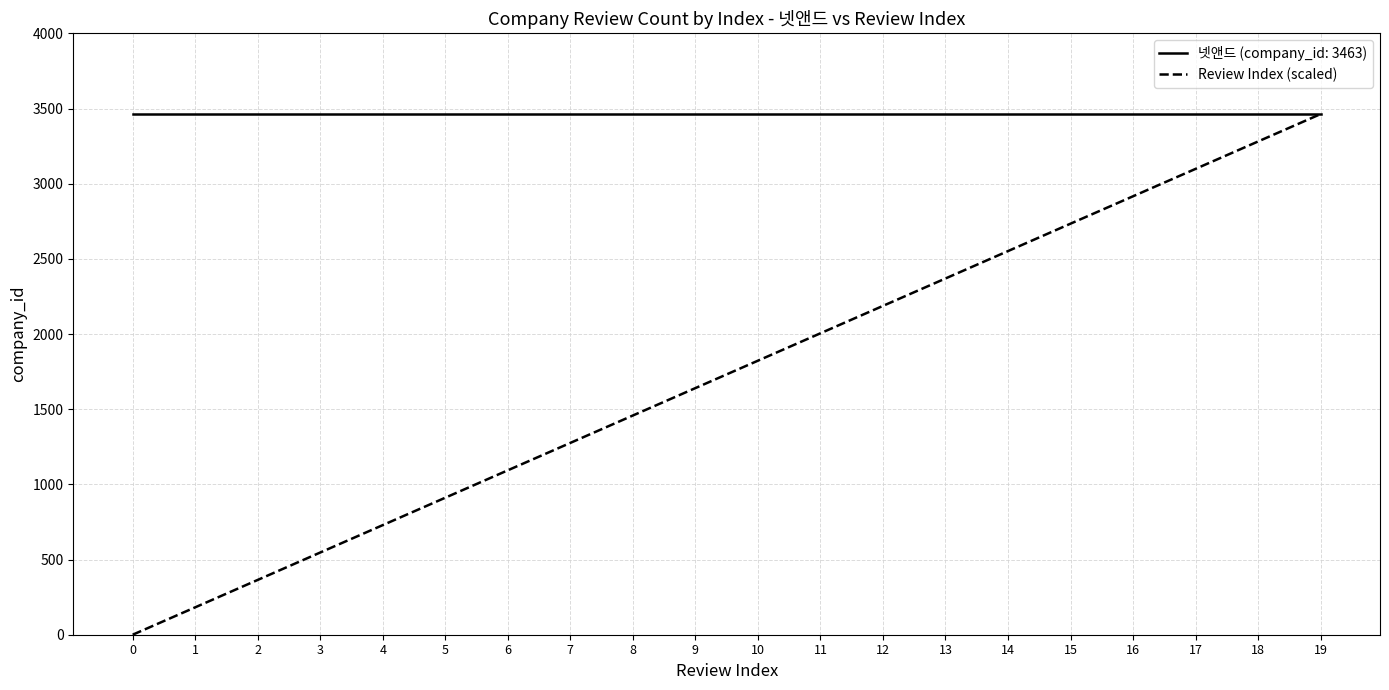

How many lines are shown in the chart?

2